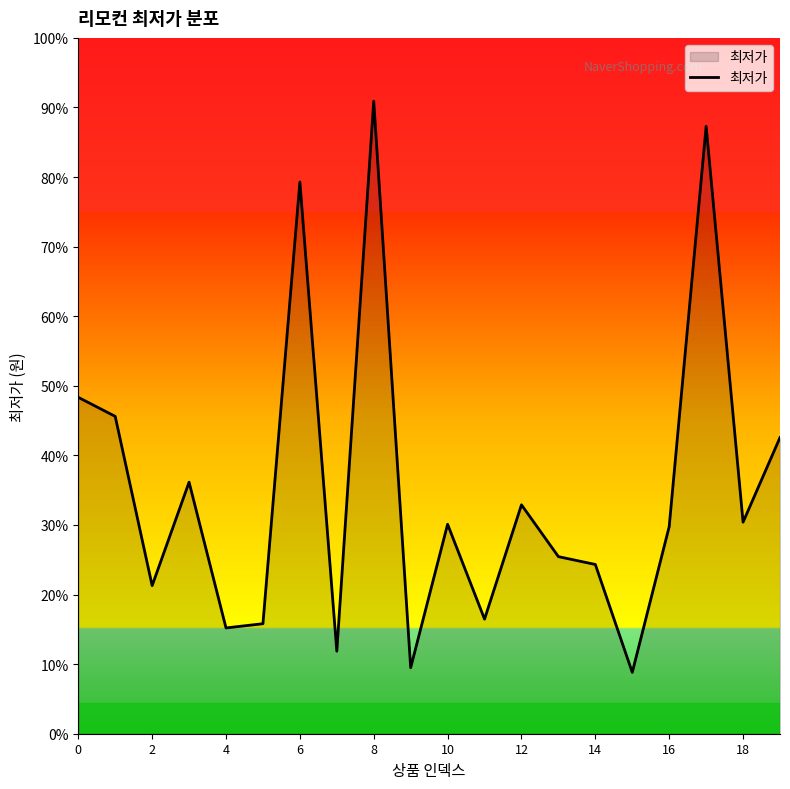

True or false: there are more than 0 points higher than both neighbors.

True